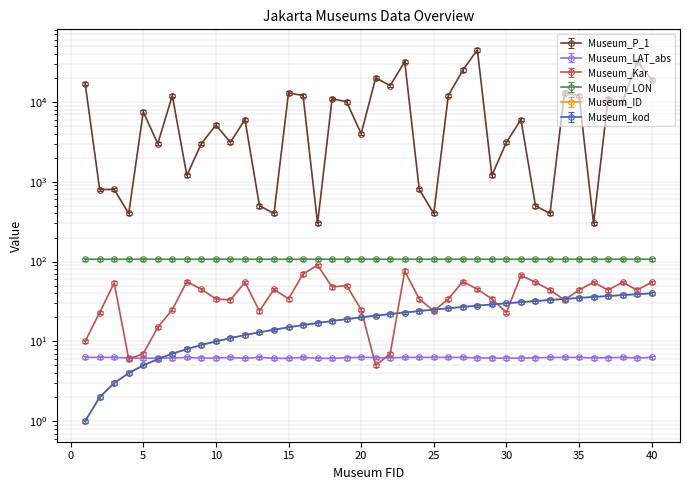

True or false: Museum_ID and Museum_kod intersect in this chart.

False